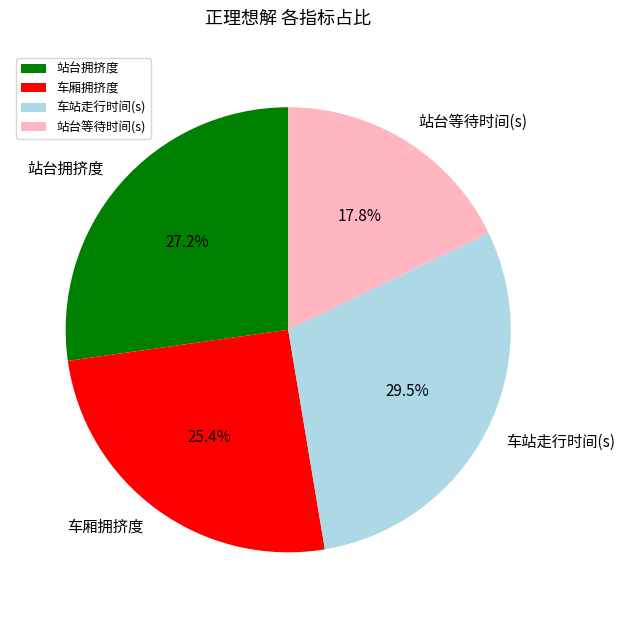

The 车厢拥挤度 slice represents 18% of the pie. True or false?

False